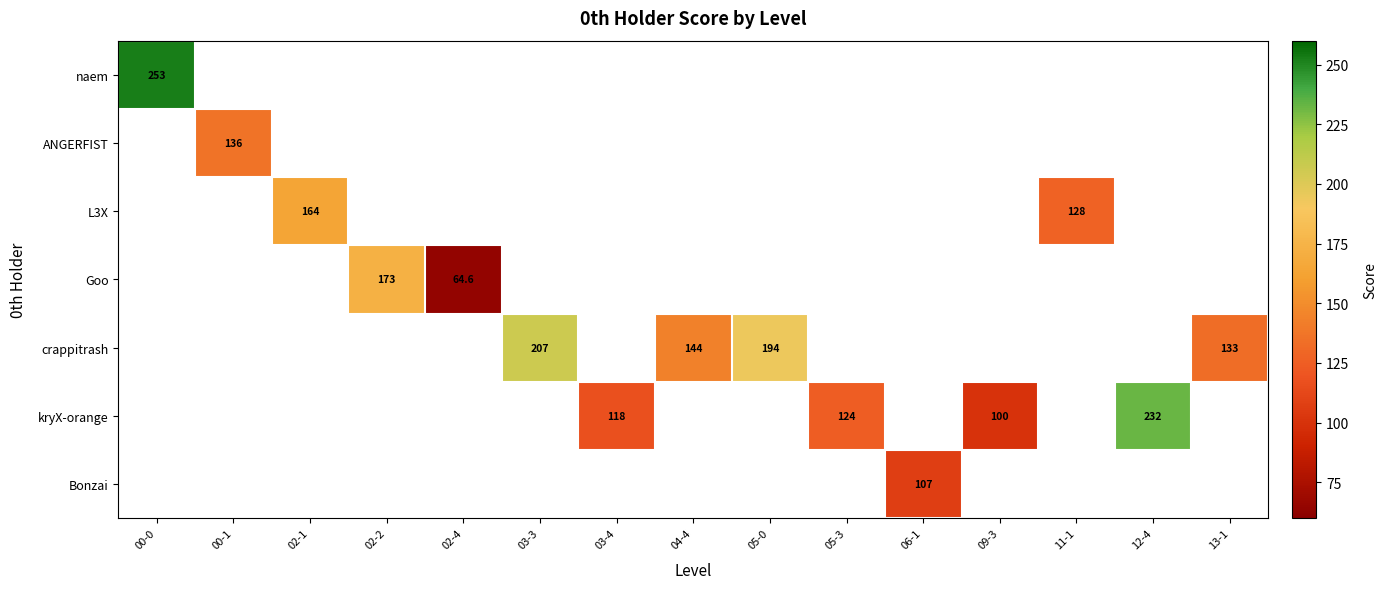

Which category has the highest value across all series?

00-0